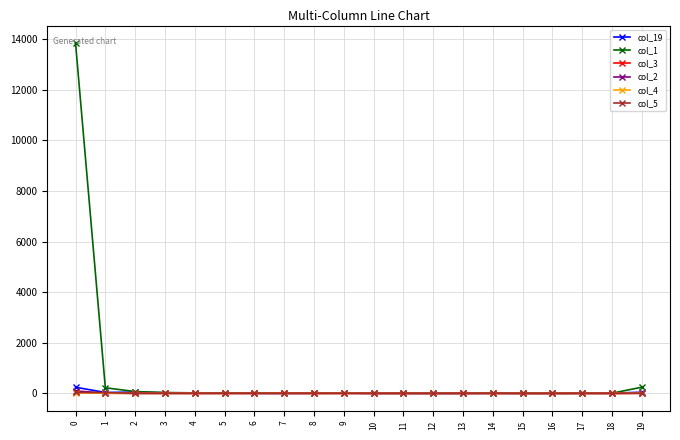

What is the sum of all col_1 values?

14556